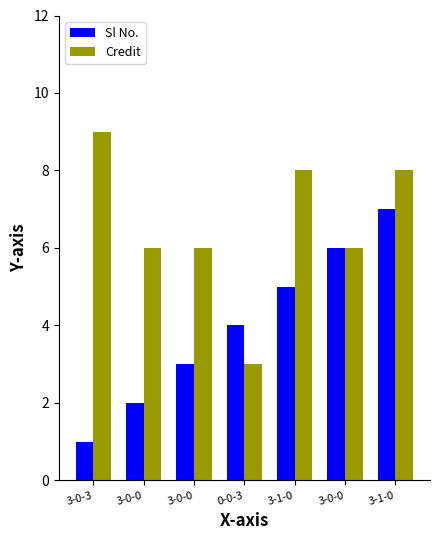

At 3-1-0, list the series in order from largest to smallest.

Credit, Sl No.